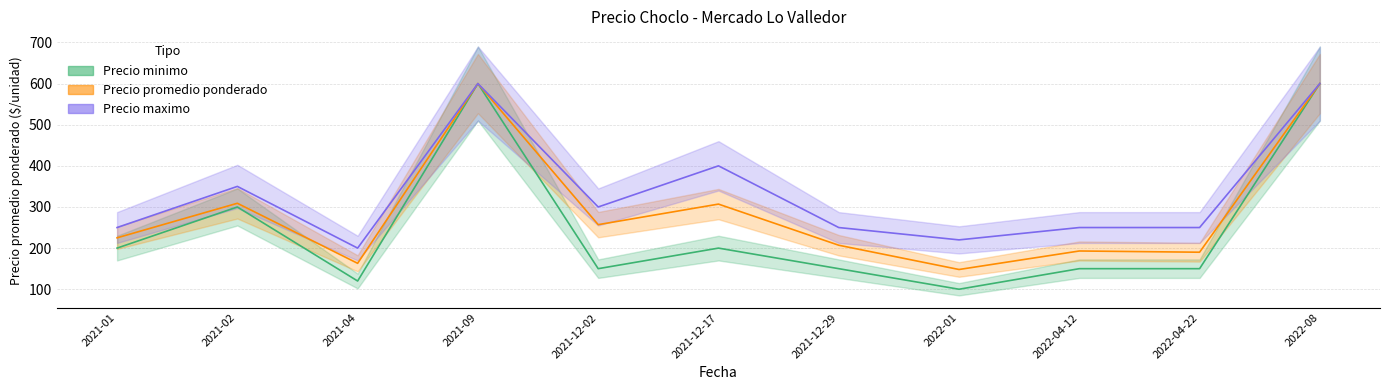

At how many categories does at least one series exceed 100?

11